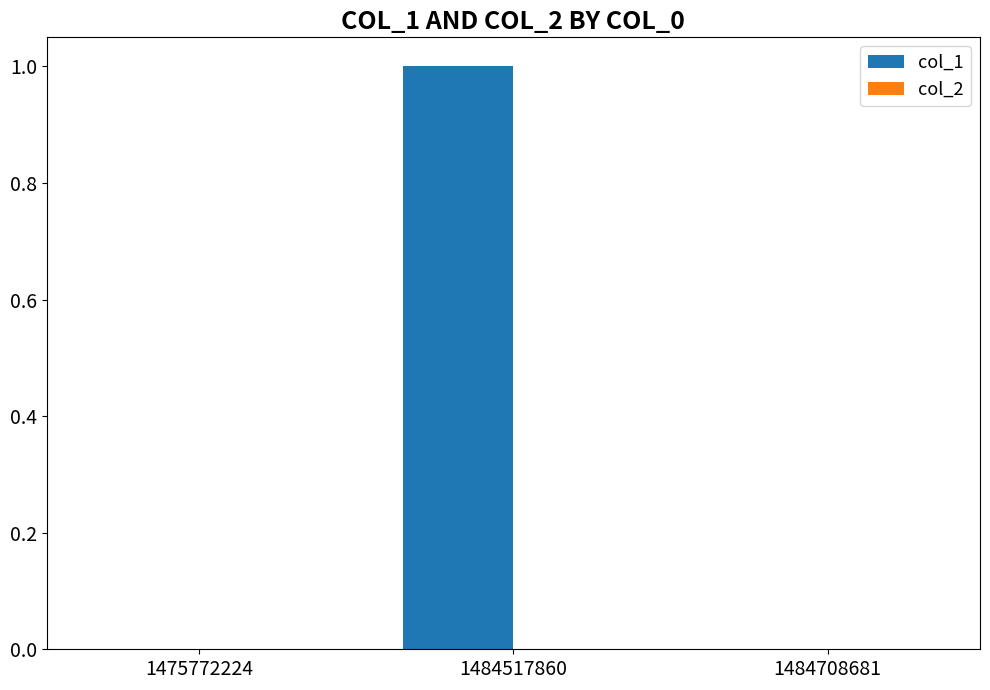

The chart shows a value of 0 at 1475772224. True or false?

True